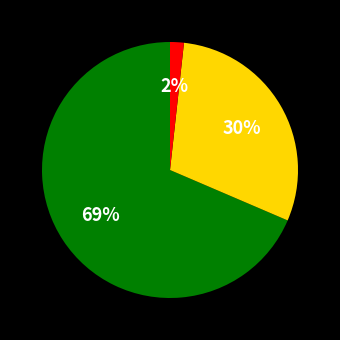

Is there any slice that represents more than half of the pie?

Yes